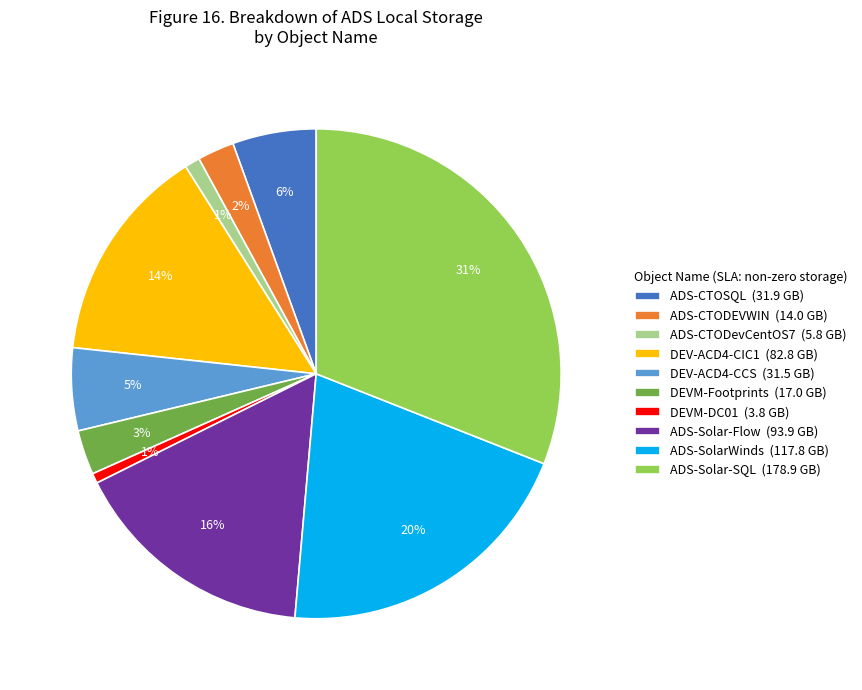

What is the largest slice in the pie chart?

ADS-Solar-SQL